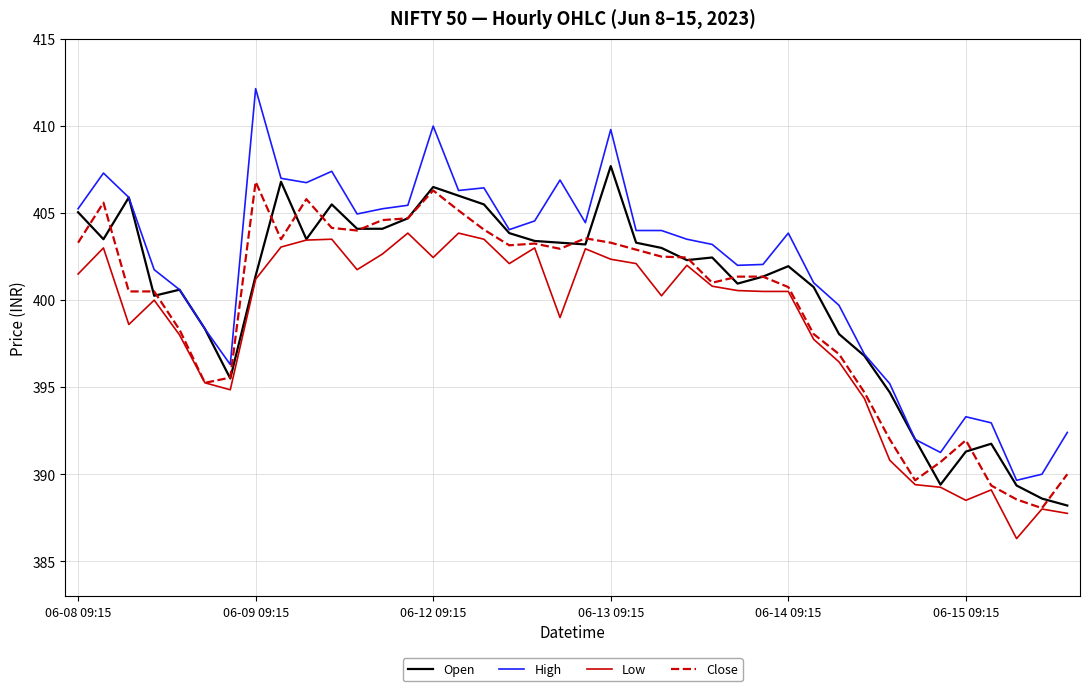

How many series are shown in this chart?

4